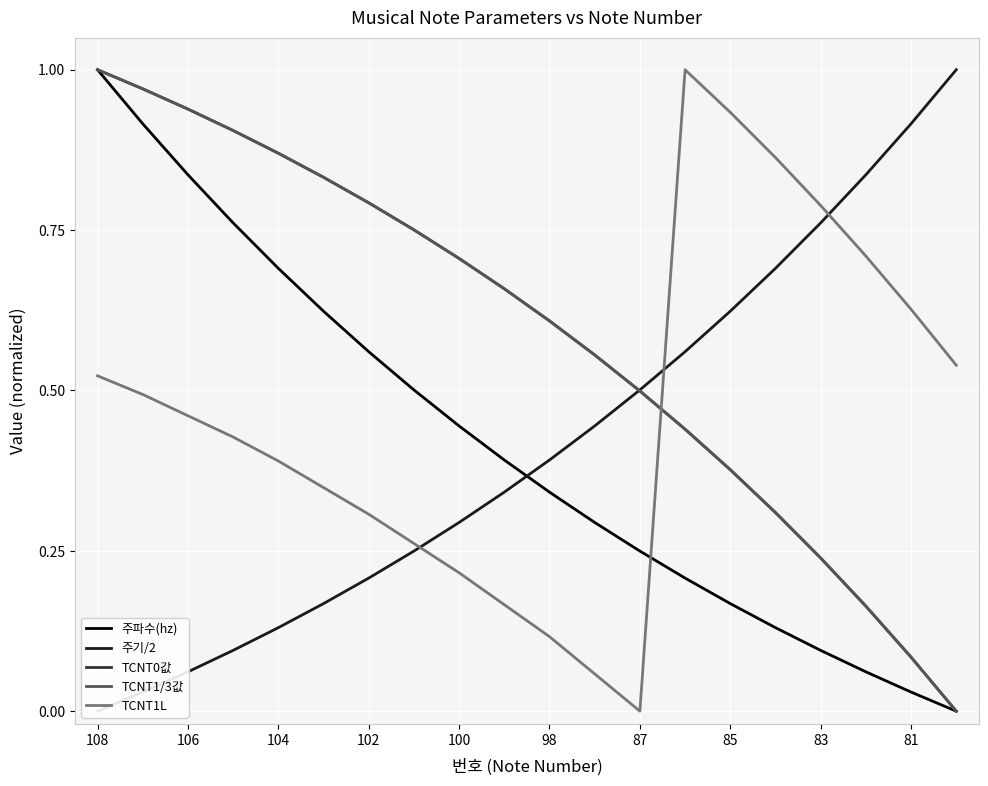

The TCNT1/3값 series shows 1.0 at 81. True or false?

False